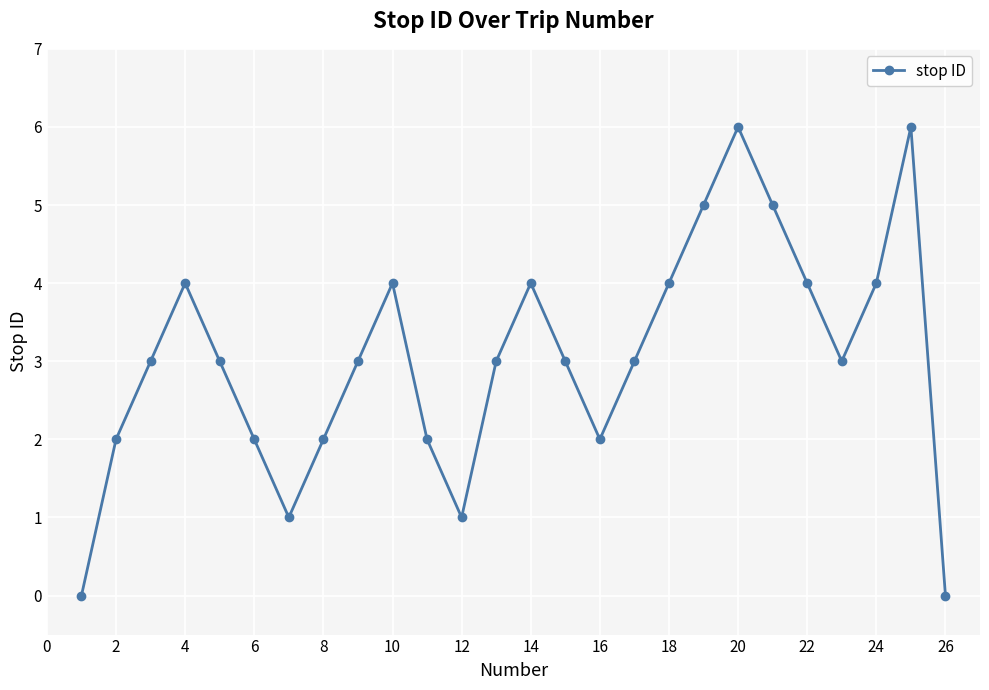

Reading left to right, extract all data points from this chart.

0	2	3	4	3	2	1	2	3	4	2	1	3	4	3	2	3	4	5	6	5	4	3	4	6	0